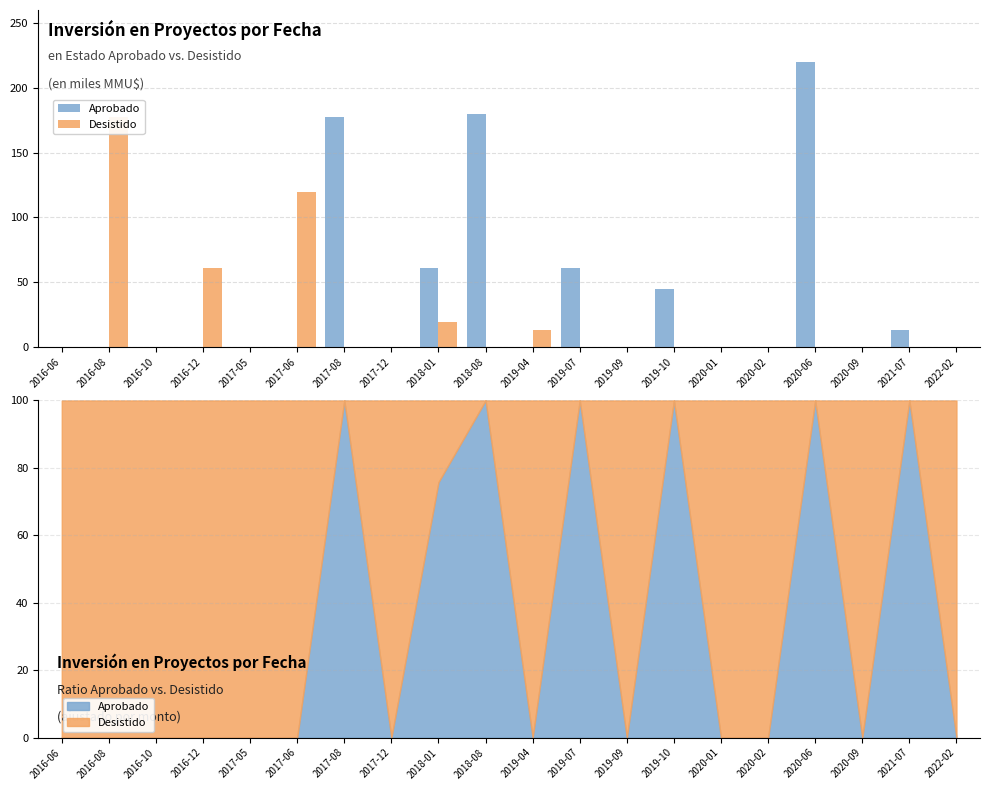

How many distinct data groups are displayed?

2